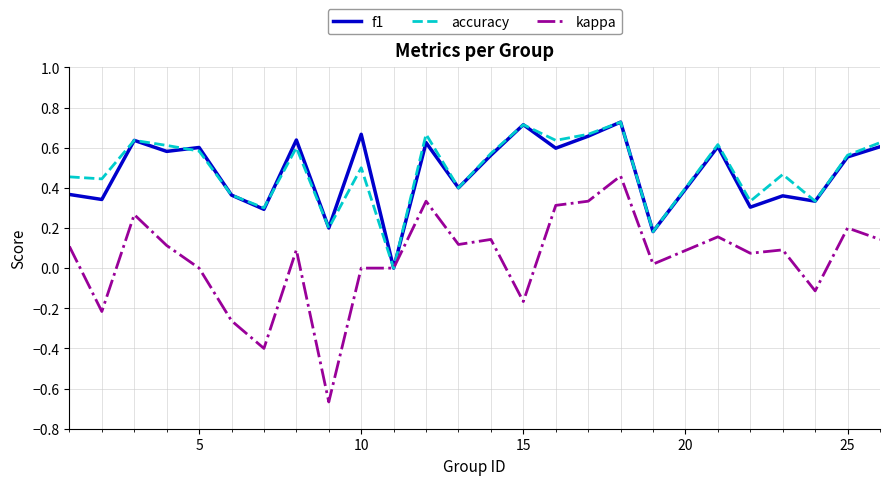

Which series has the largest range (max minus min)?

kappa